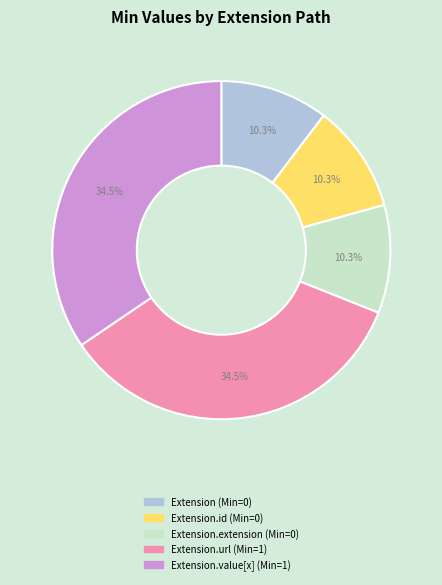

Count the number of slices in the pie.

5